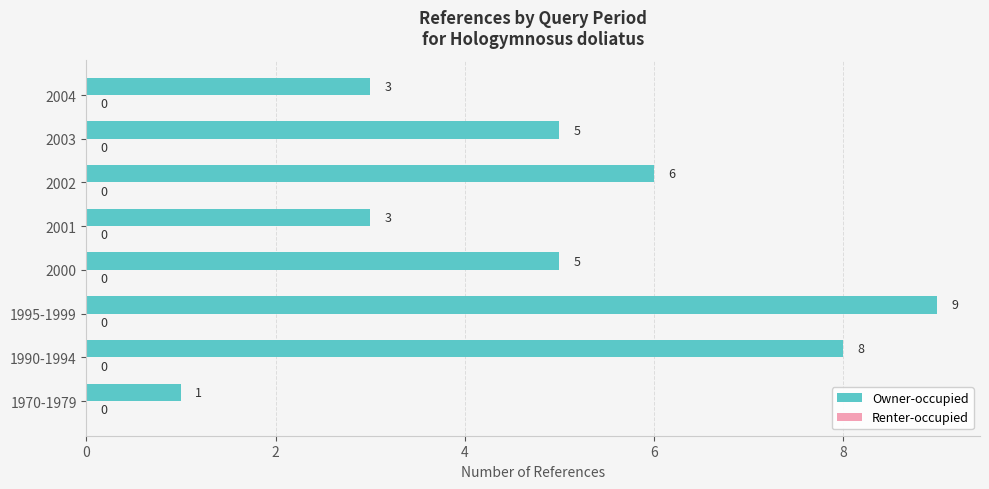

What is the greatest value displayed?

9